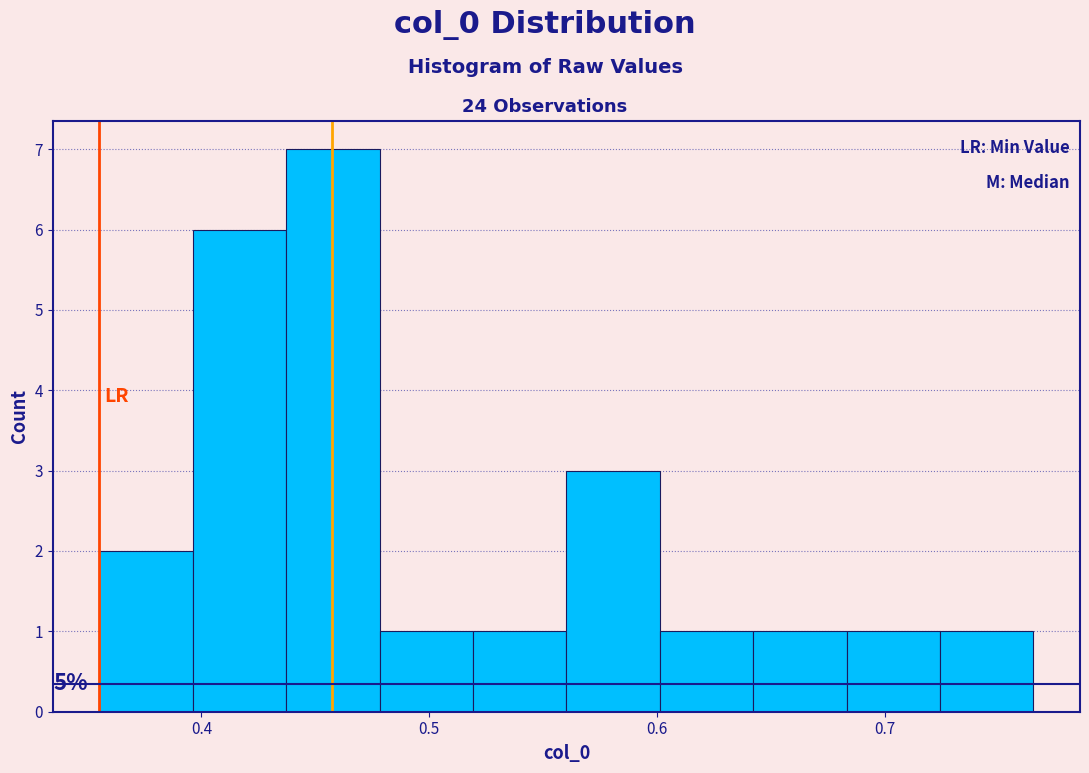

Over which range of the x-axis is the bar tallest?

0.44 to 0.48